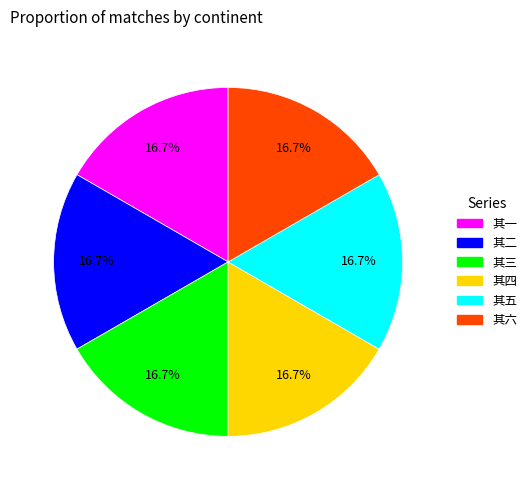

Does any single category account for the majority?

No